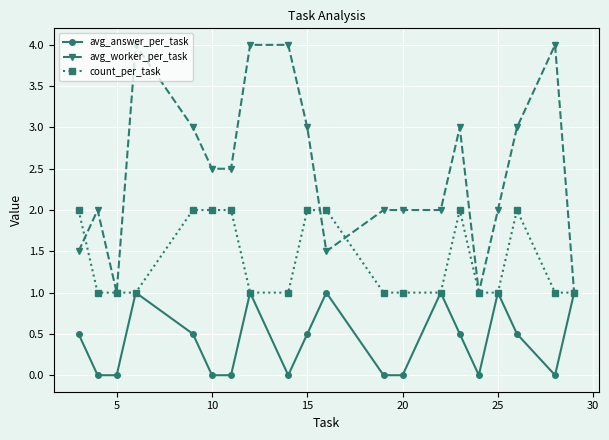

What is the difference between the maximum and minimum values in the count_per_task series?

1.0